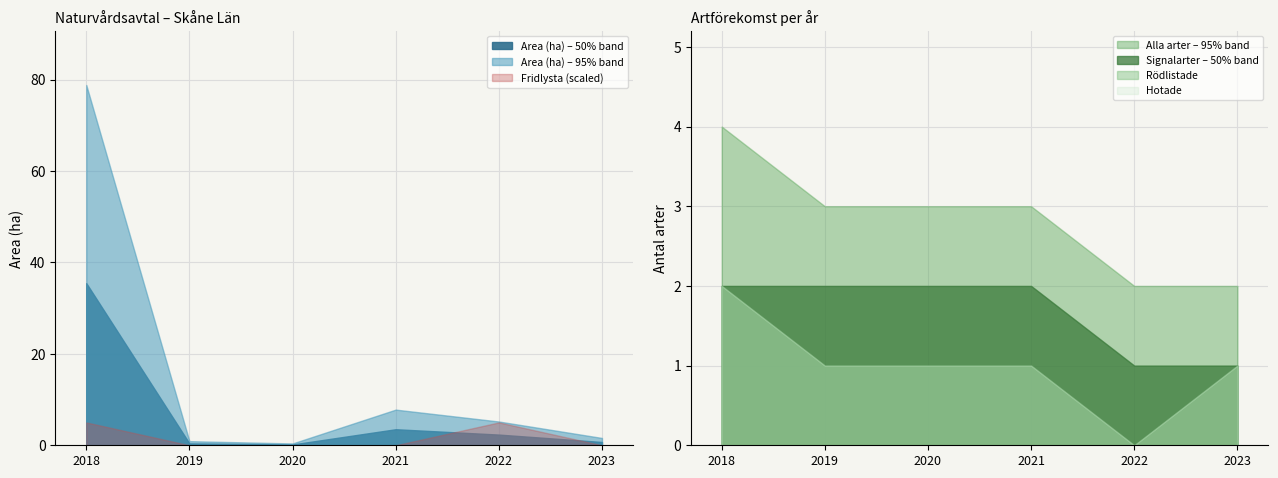

True or false: Fridlysta has a value of 0.0 at 2019.

True